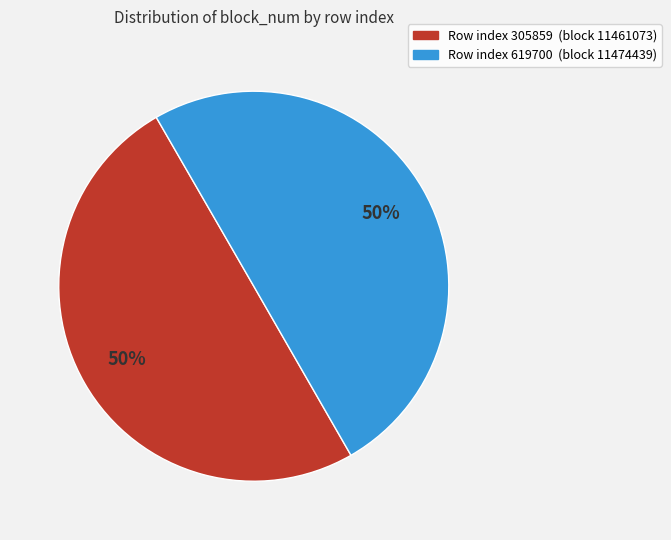

To the nearest percent, what is the average slice percentage?

50%